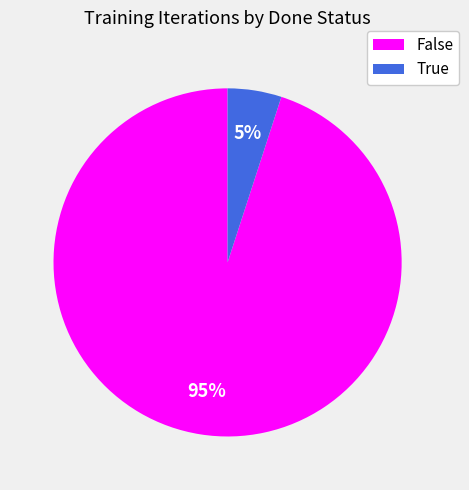

What percentage is the True slice, to the nearest percent?

5%